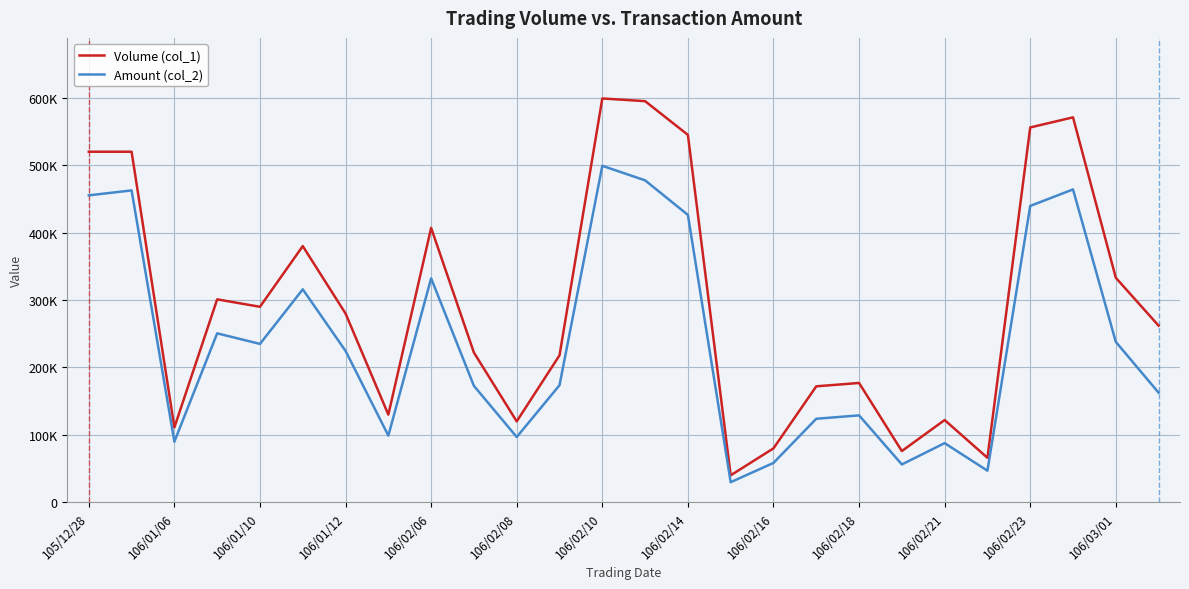

What is the minimum value for Amount (col_2)?

29800